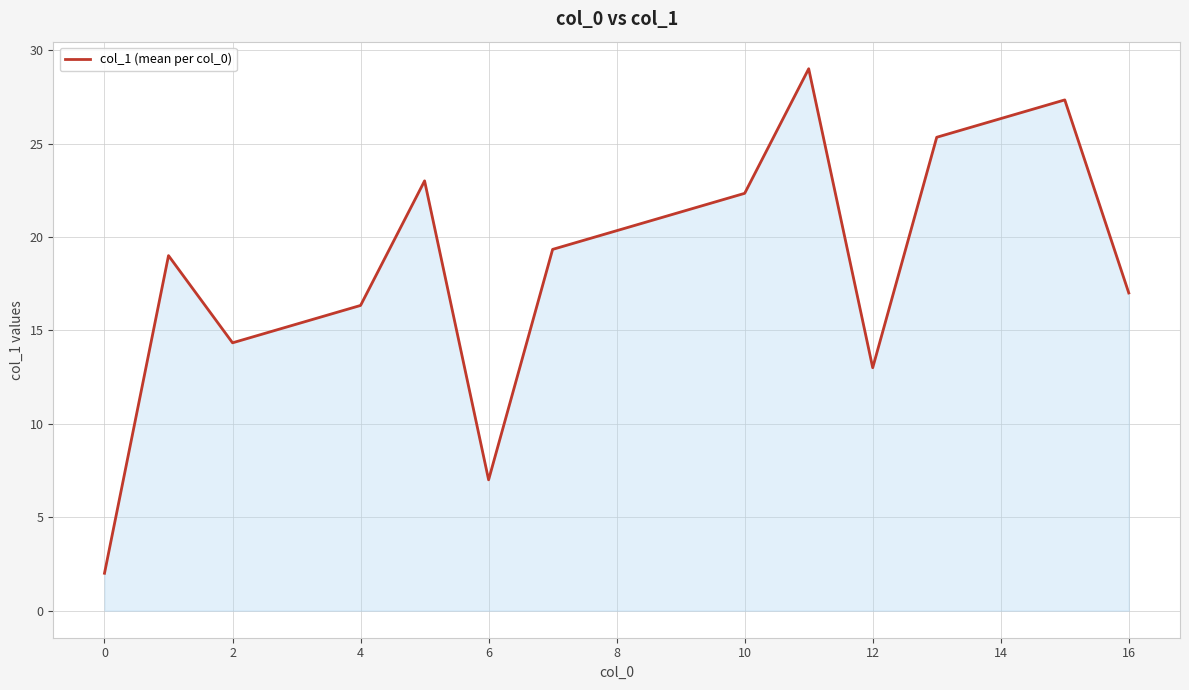

What is the maximum value shown in the chart?

29.0